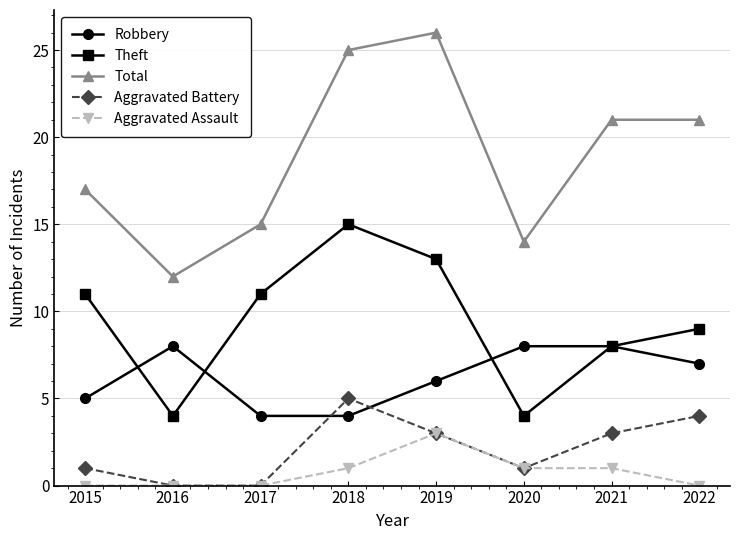

Rank the series by their maximum value, from lowest to highest.

Aggravated Assault, Aggravated Battery, Robbery, Theft, Total